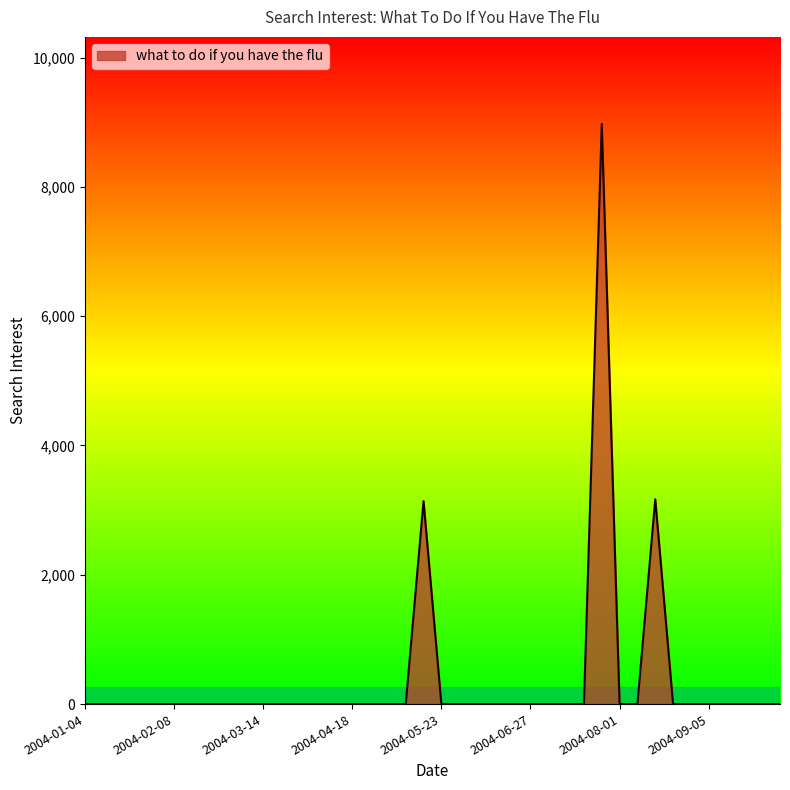

How many series are shown in this chart?

1